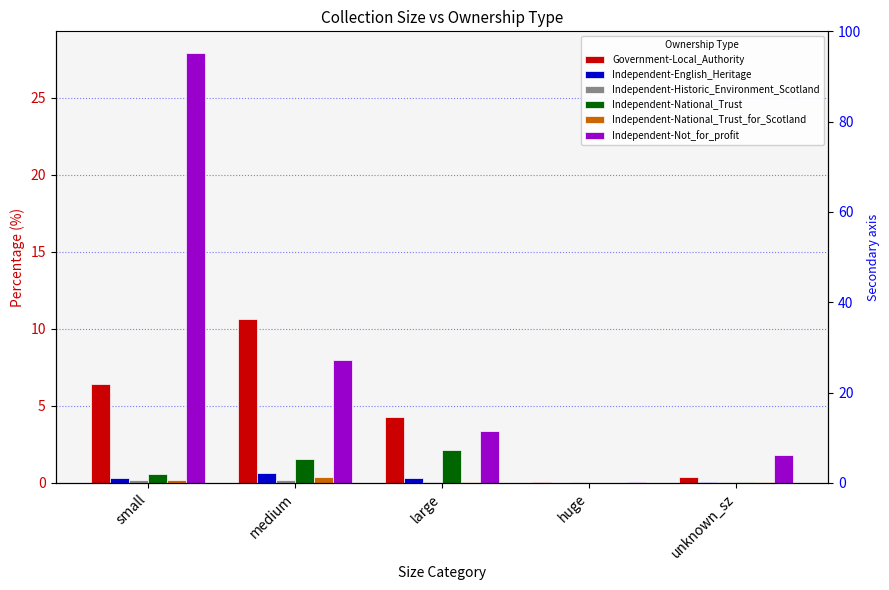

Is it true that Independent-Historic_Environment_Scotland equals 0.1 at large?

True